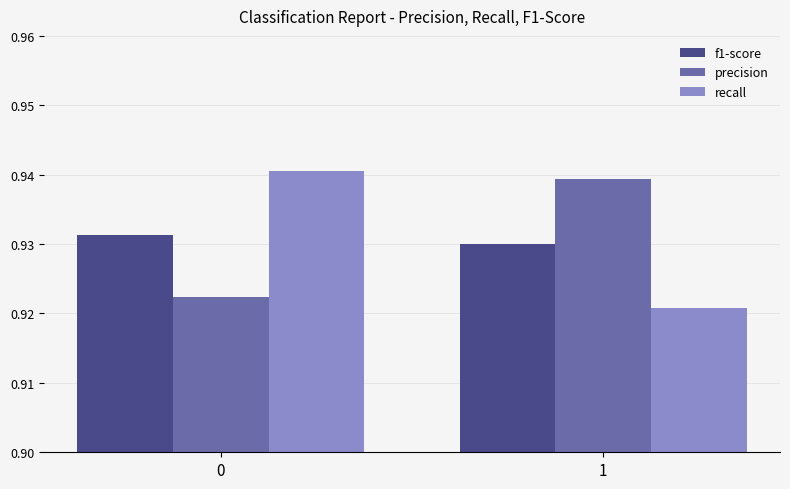

How many bars are there in total?

6